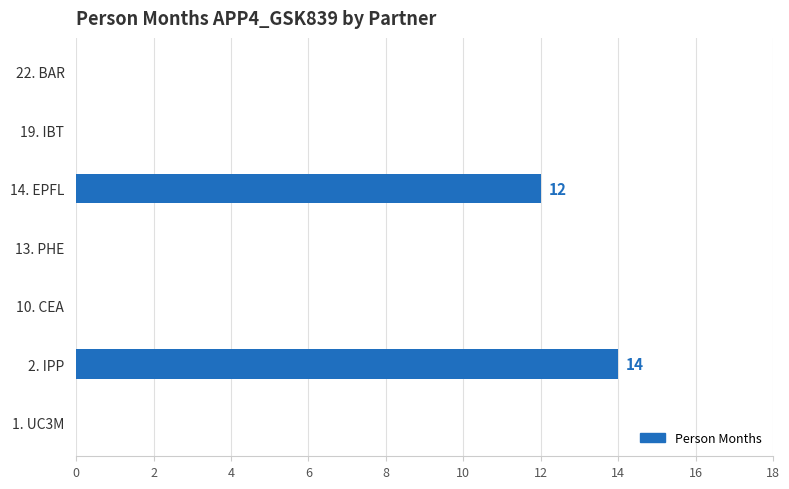

True or false: the data shows 9 at 22. BAR.

False